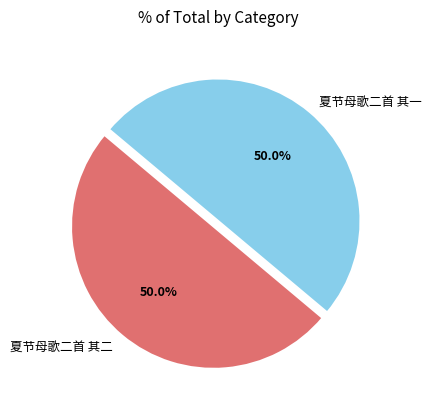

How many slices are in this pie chart?

2